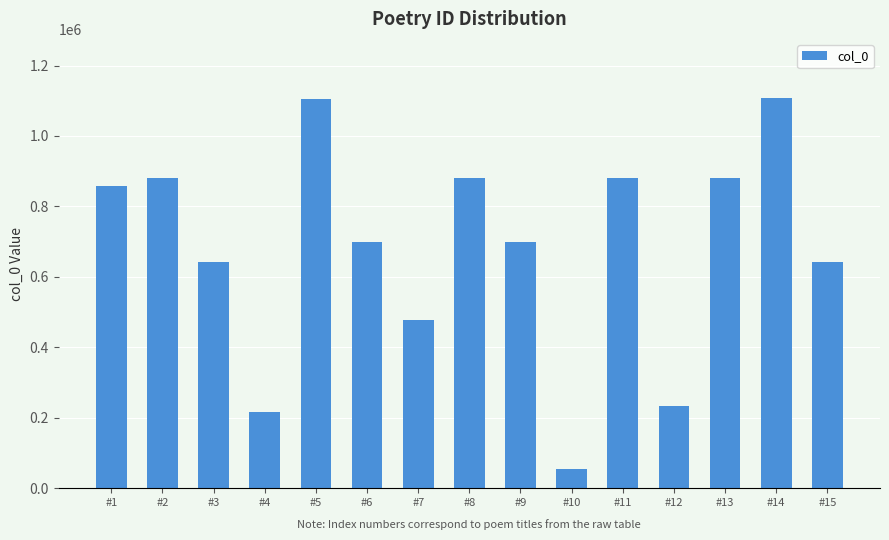

The value at #15 is 1119895. True or false?

False